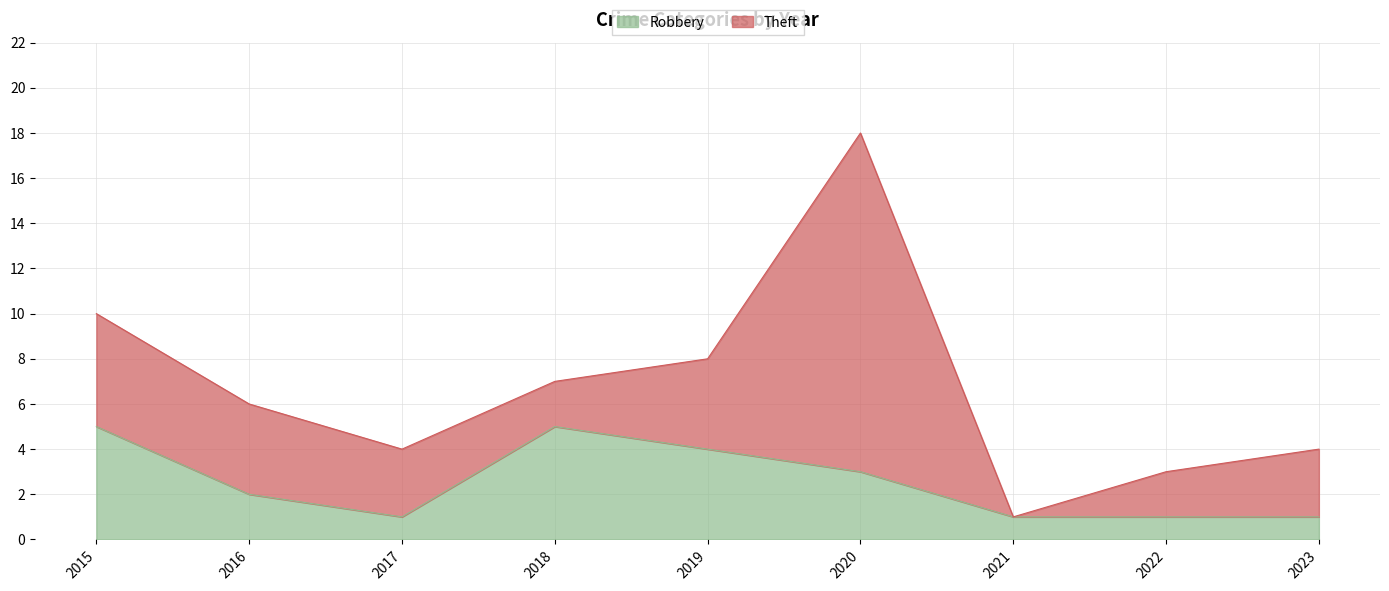

Count the values in the range 1 to 4.

7